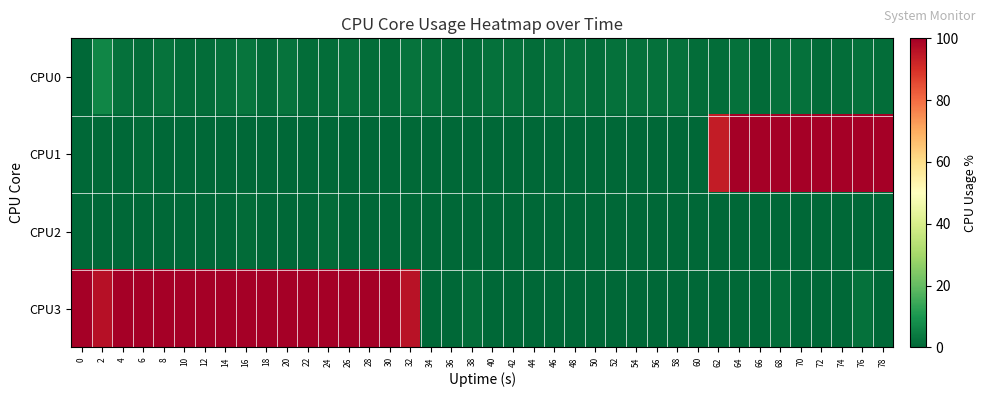

Which category has the highest value across all series?

64